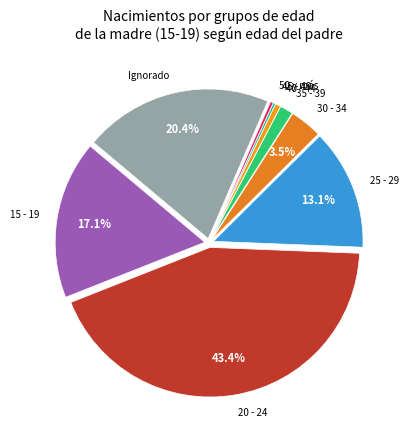

To the nearest percent, what is the average slice percentage?

11%